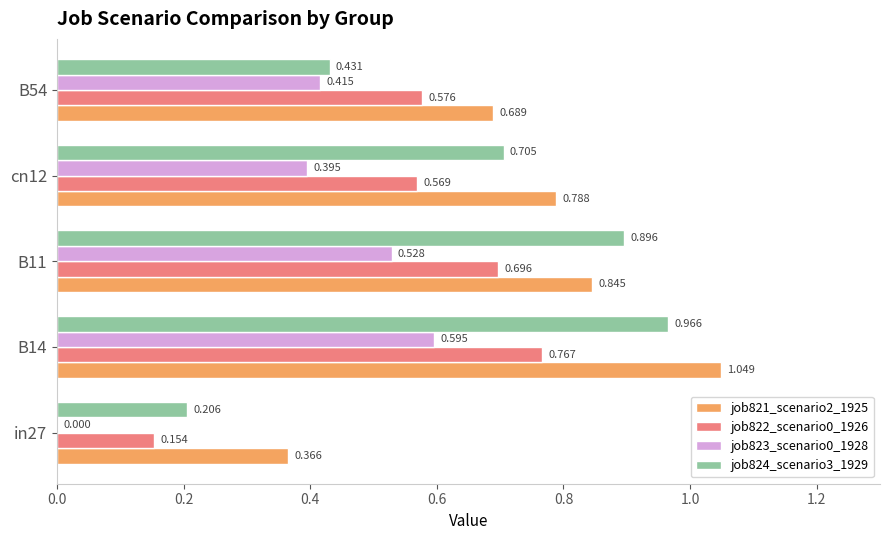

Is the value of job823_scenario0_1928 at cn12 greater than the value of job822_scenario0_1926 at B54?

No